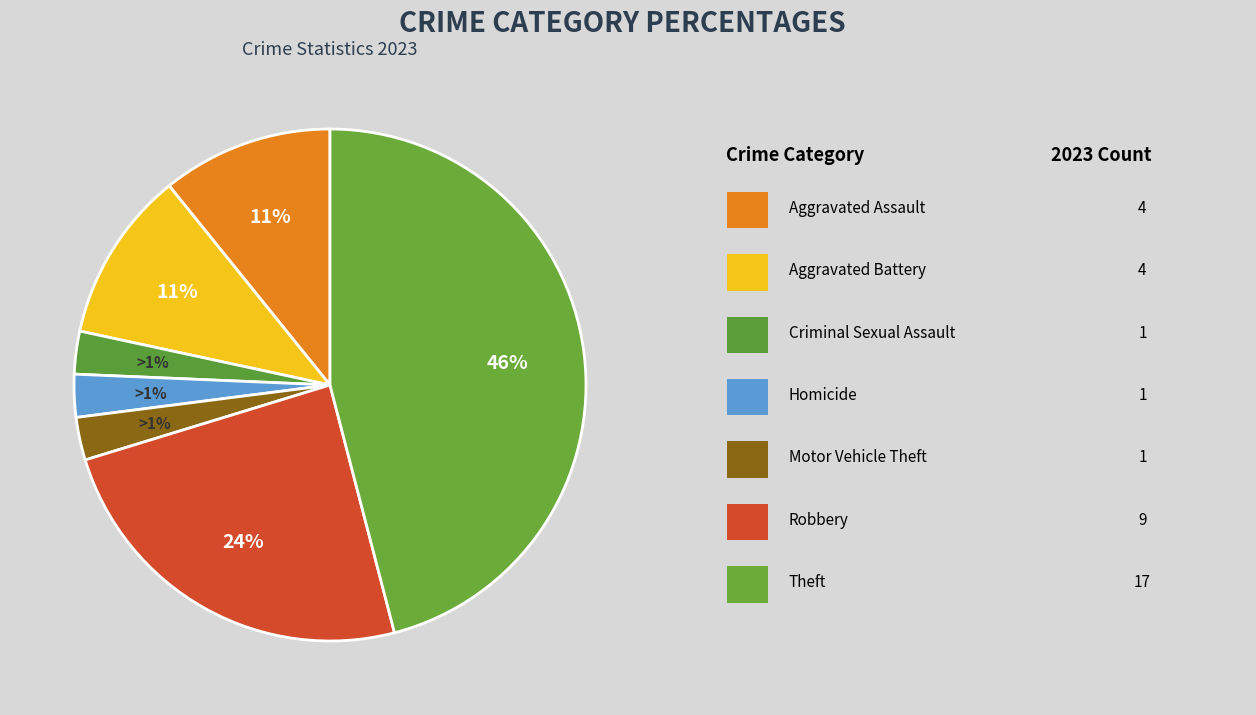

Does any single category account for the majority?

No